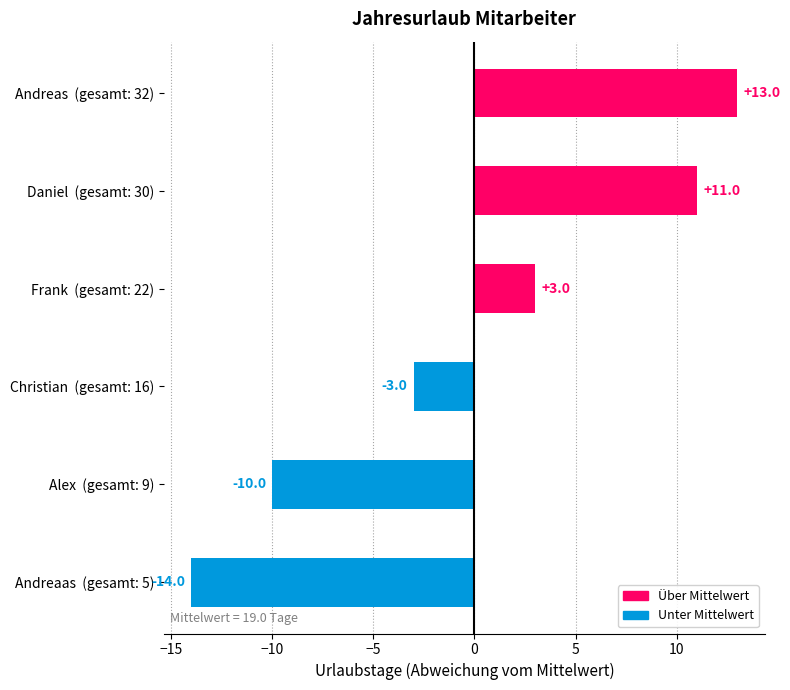

At which category does the chart reach its peak across all series?

Andreas  (gesamt: 32)